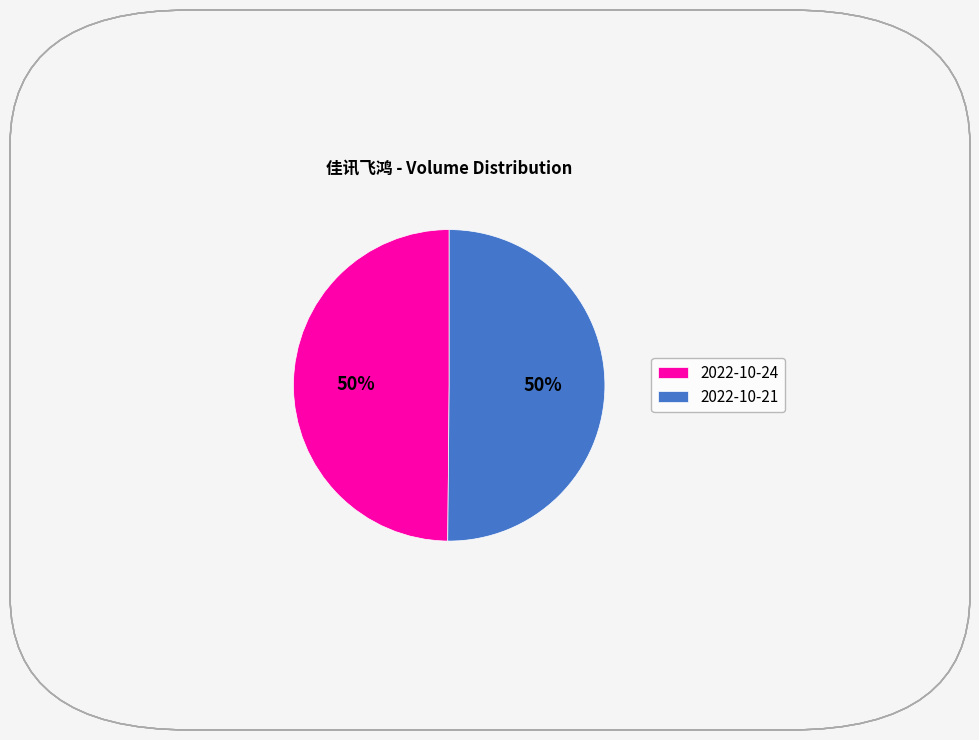

To the nearest percent, what percentage of the pie is 2022-10-24?

50%